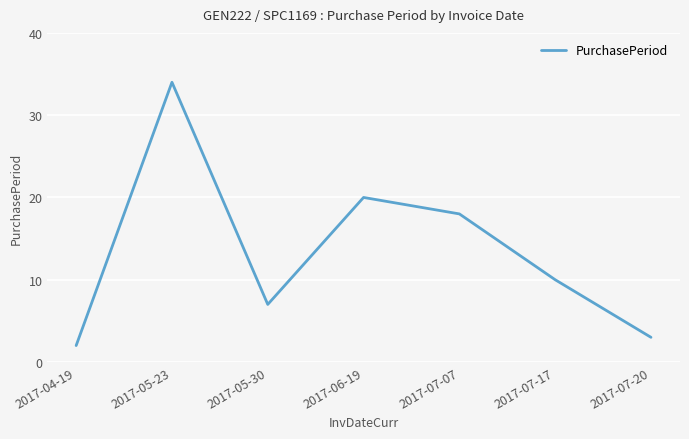

Is it true that the value at 2017-07-17 is 4?

False